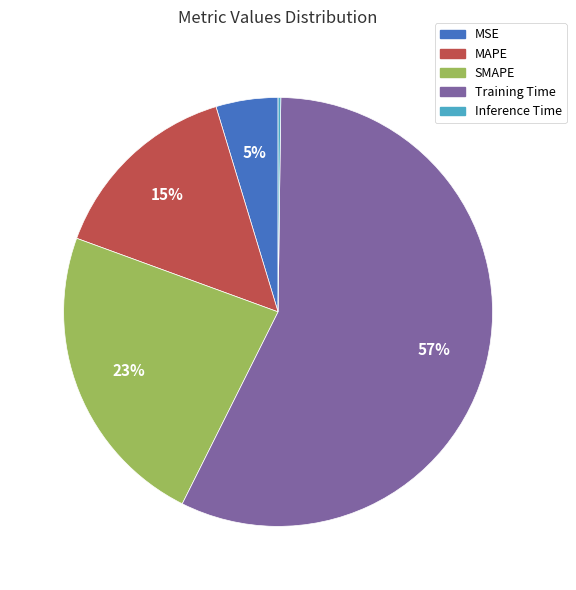

Which category accounts for the majority?

Training Time